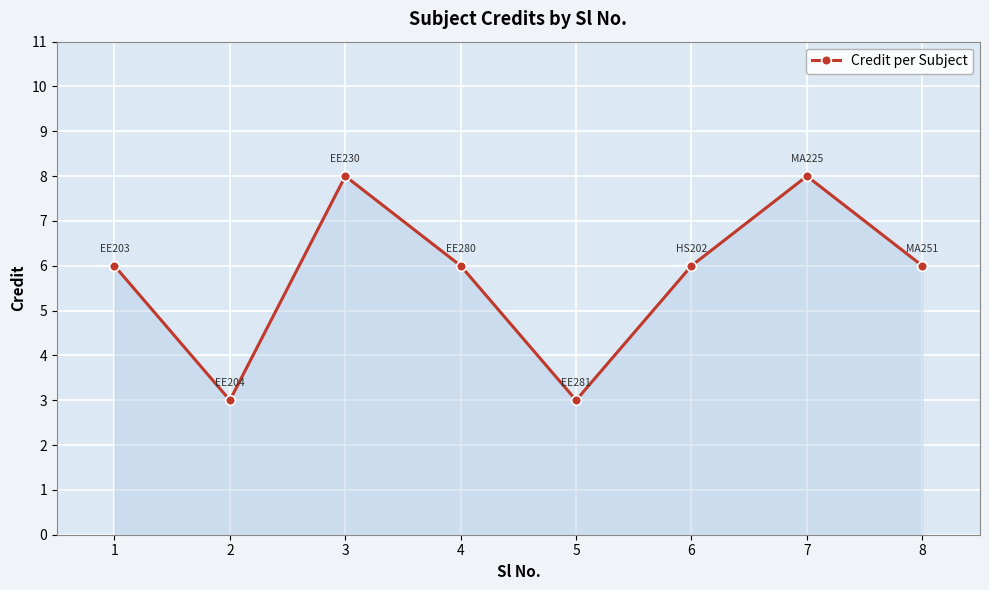

How many interior local valleys (lower than both neighbors) does the data have?

2